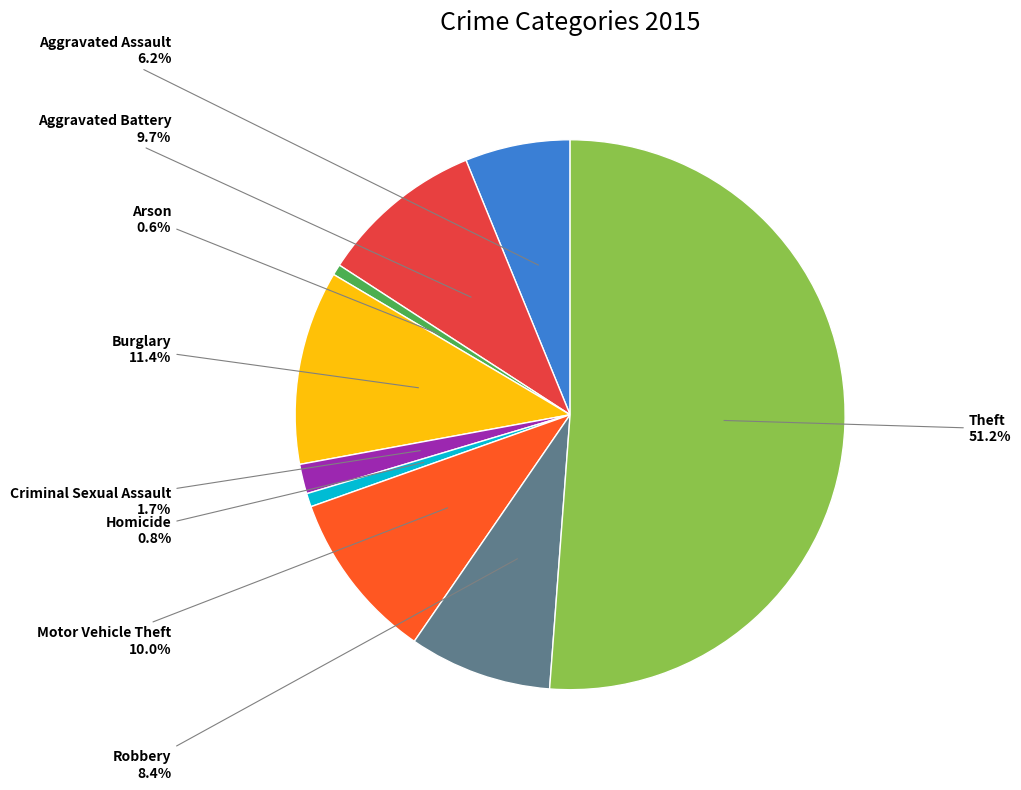

To the nearest percent, what is the difference between the Motor Vehicle Theft and Homicide slice percentages?

9%